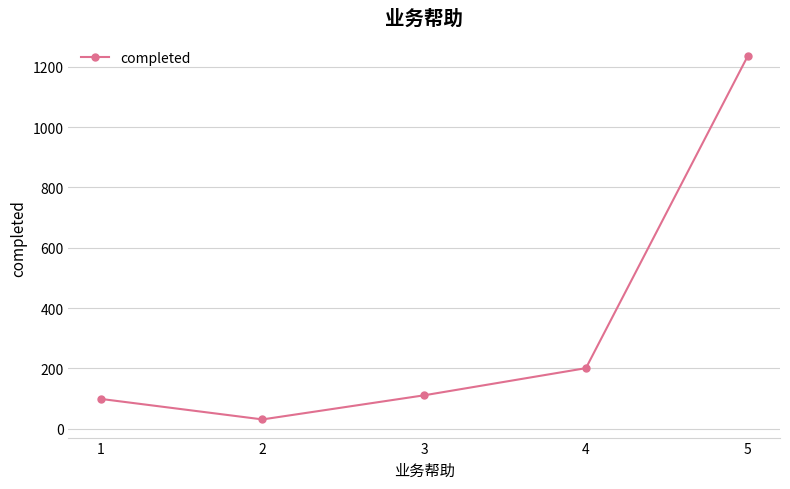

Which category has the lowest value across all series?

2